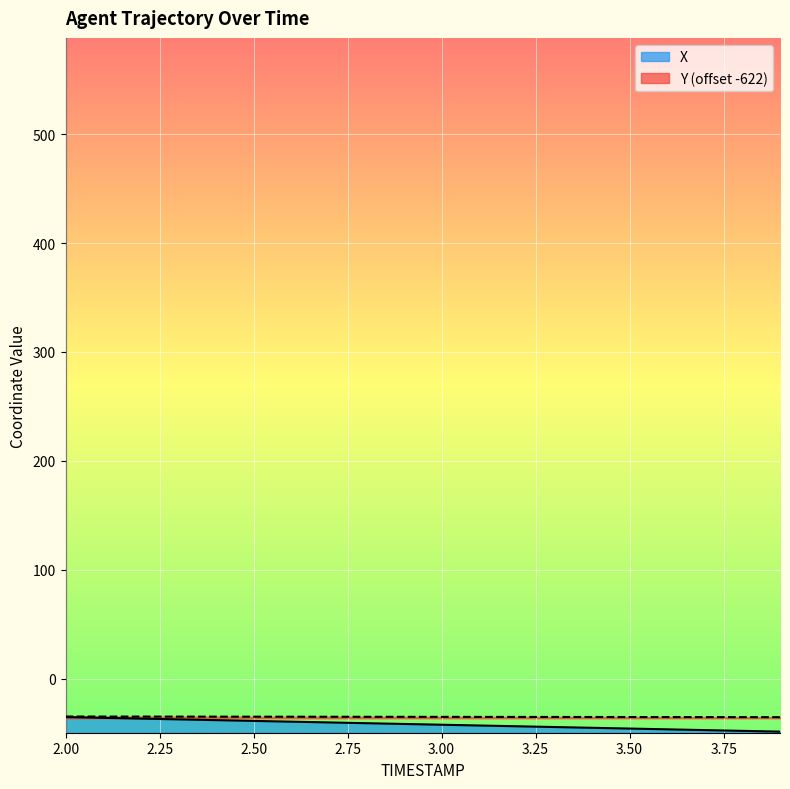

At which label is Y closest to -34?

2.00